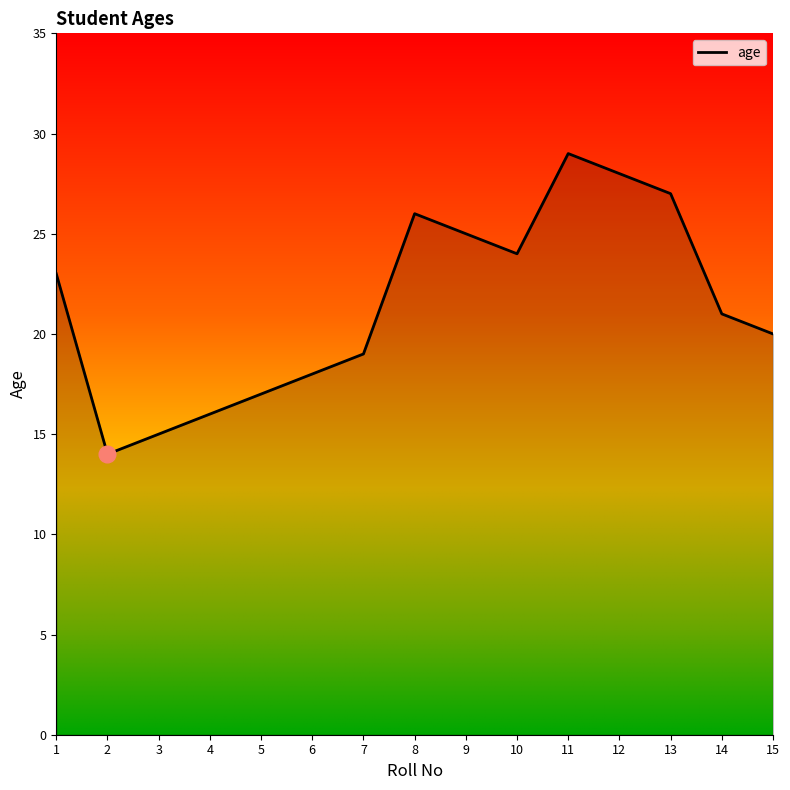

List the labels in order of value, largest first.

11, 12, 13, 8, 9, 10, 1, 14, 15, 7, 6, 5, 4, 3, 2